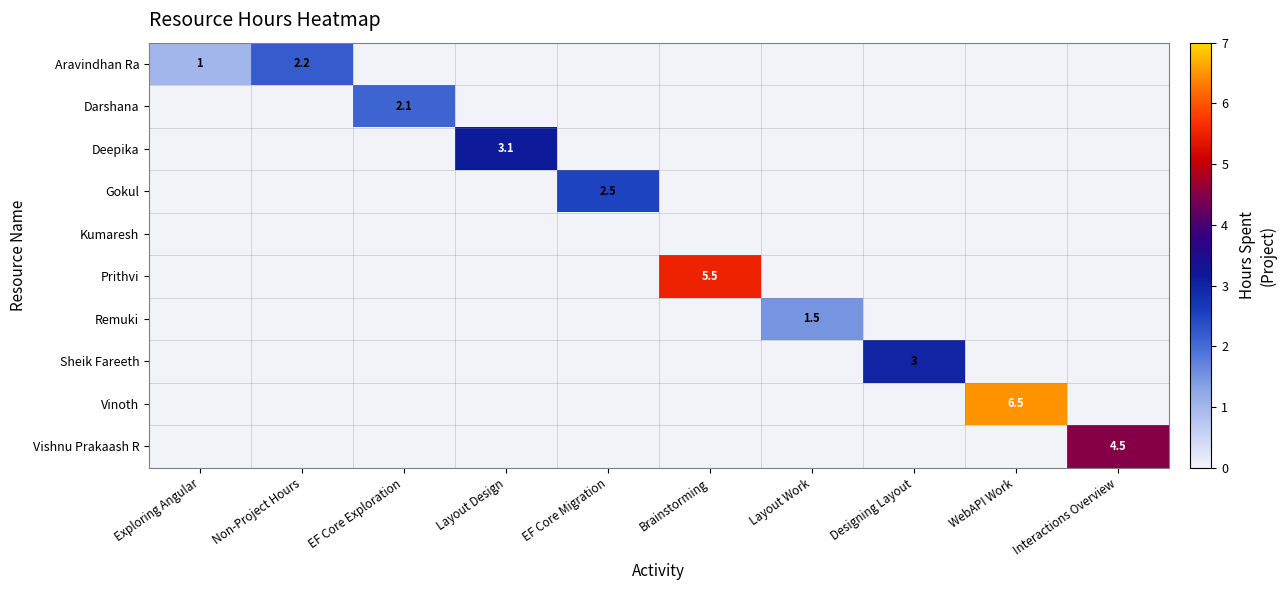

Count the Vinoth values in the range 0 to 1.

9